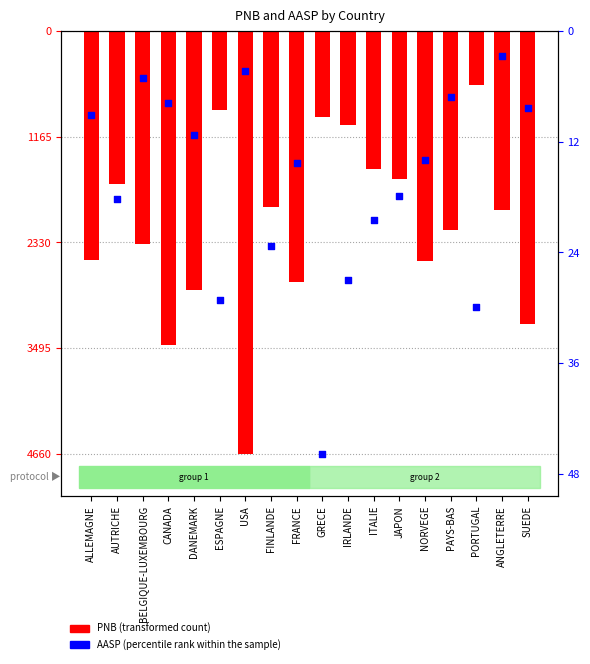

Which series has the largest total across all categories?

AASP (percentile rank within the sample)